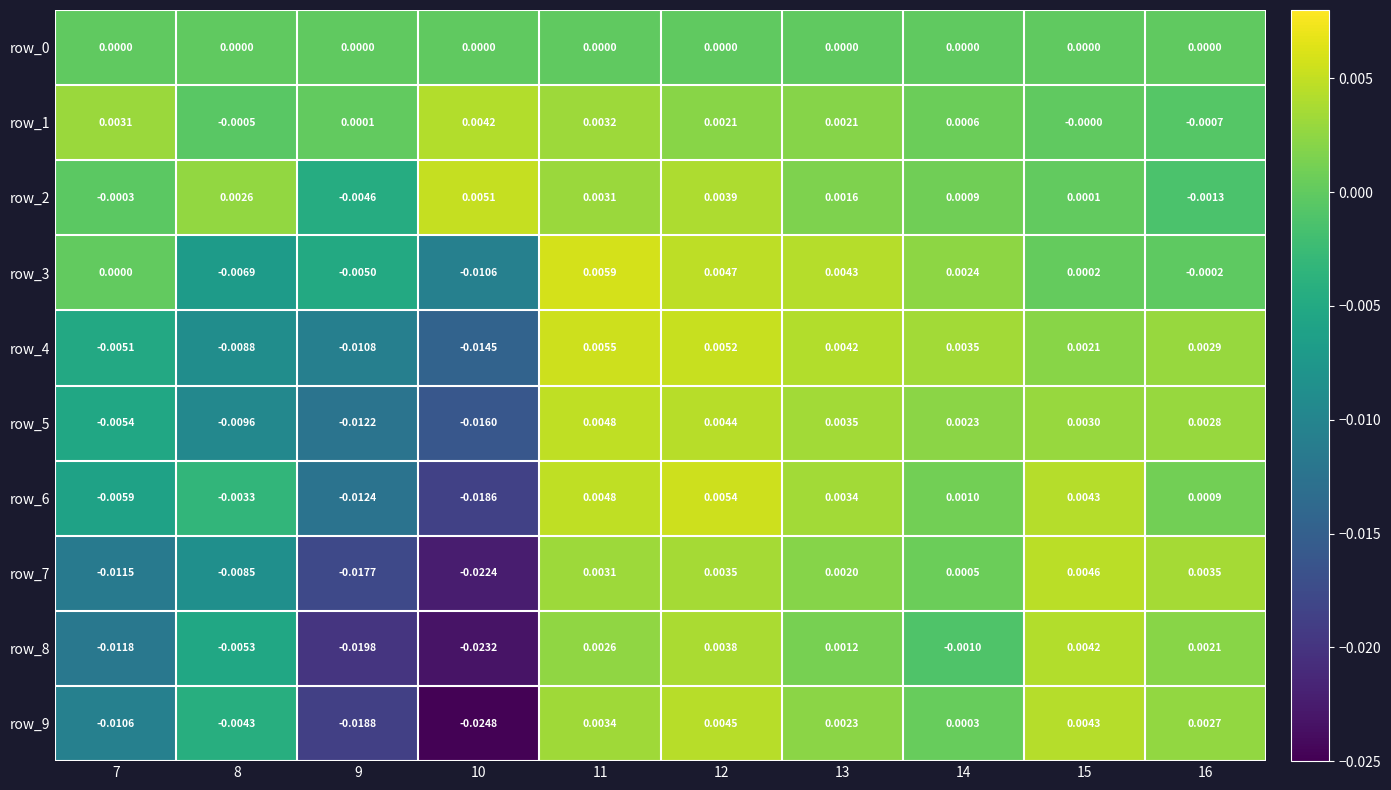

Is it true that row_2 equals 0.0 at 10?

False